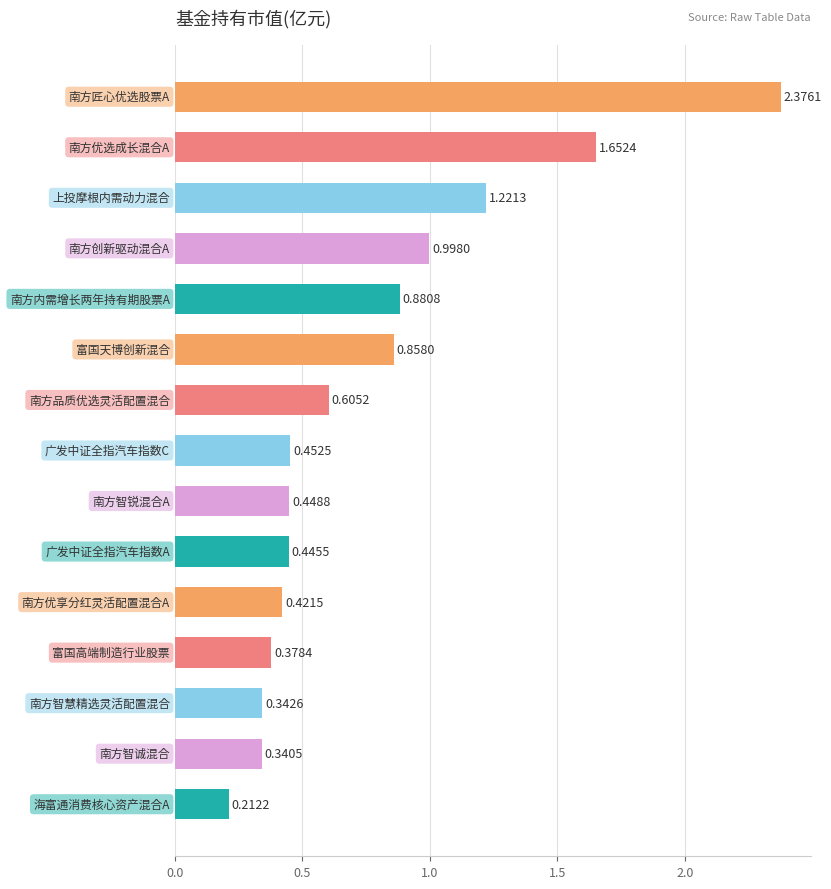

What is the difference between the maximum and minimum values?

2.2